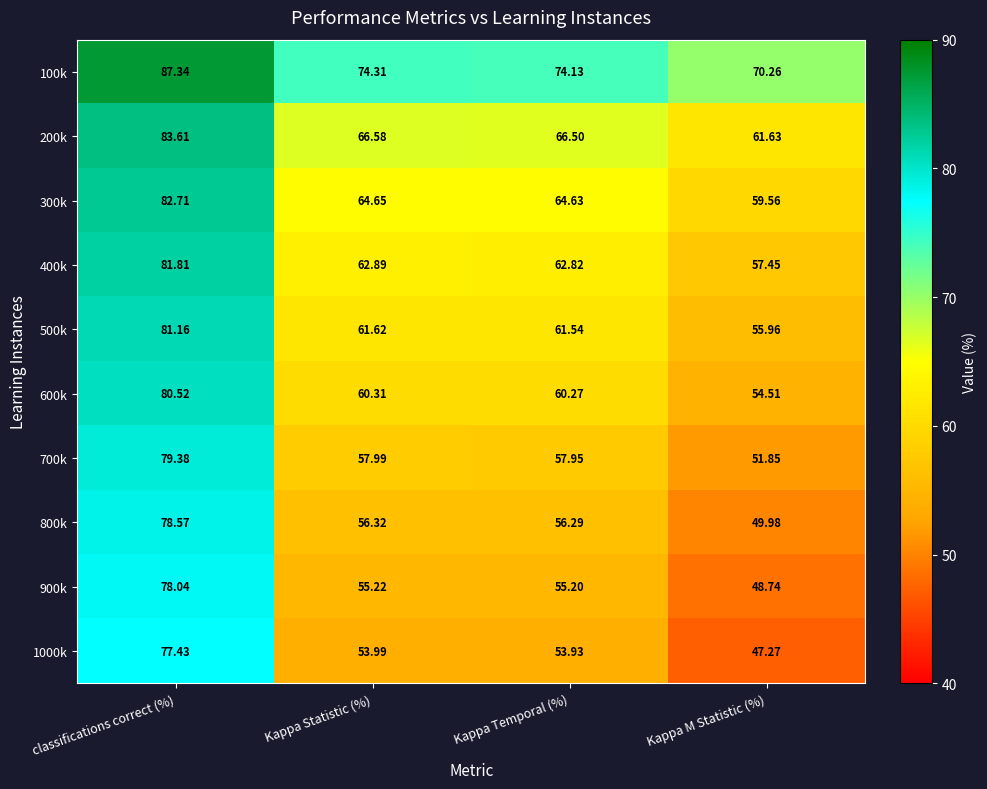

At which category does the chart reach its peak across all series?

classifications correct (%)